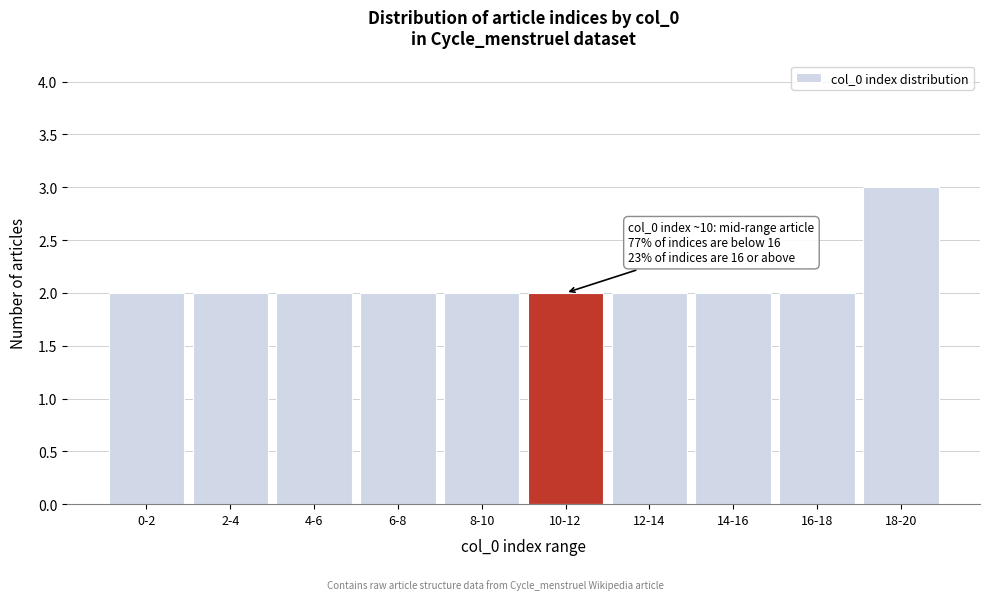

Reading left to right, list all the values displayed in this chart.

0-2=2	2-4=2	4-6=2	6-8=2	8-10=2	10-12=2	12-14=2	14-16=2	16-18=2	18-20=3